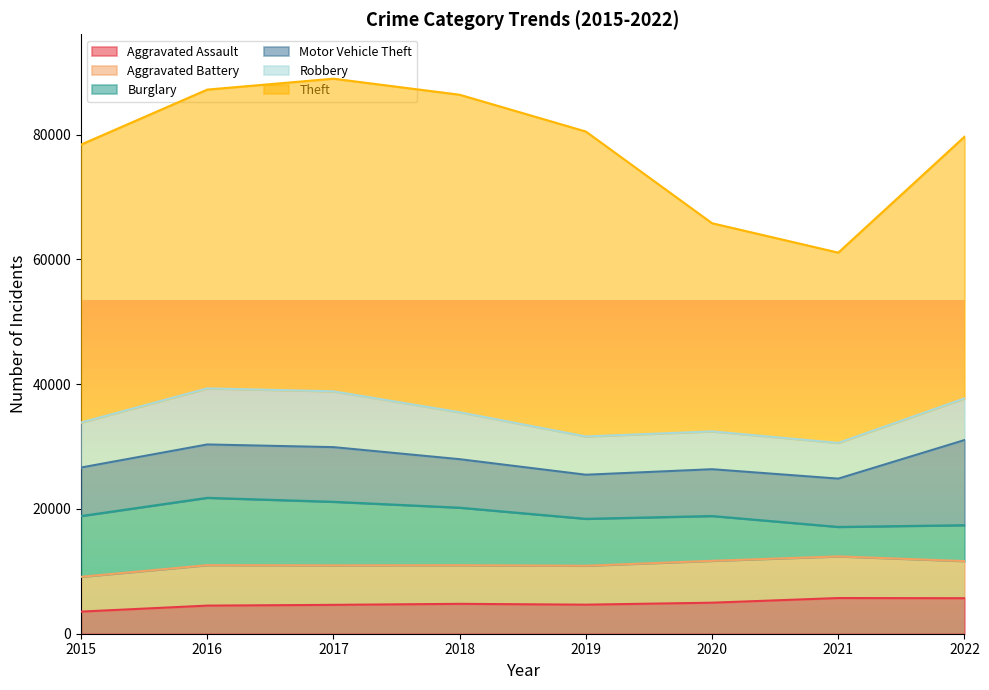

What is the approximate value of Motor Vehicle Theft at 2016?

8555